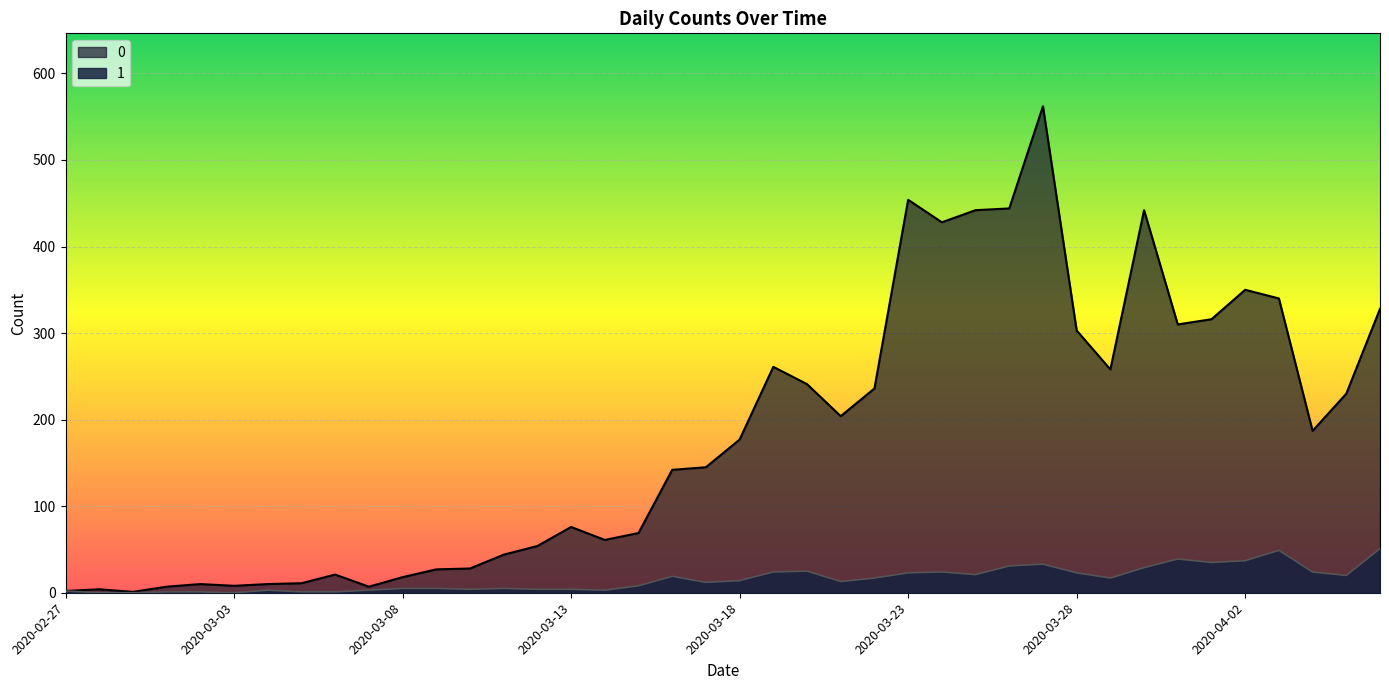

The value of 0 at 2020-03-21 is 53. True or false?

False